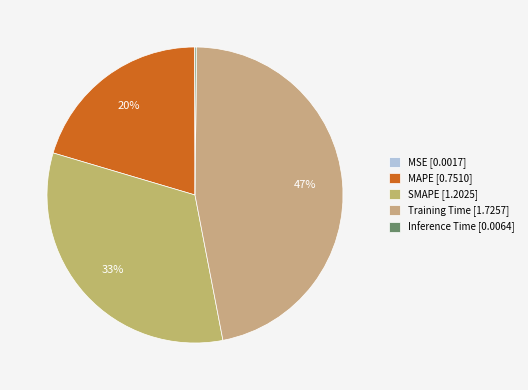

Does MAPE represent more than half of the total?

No